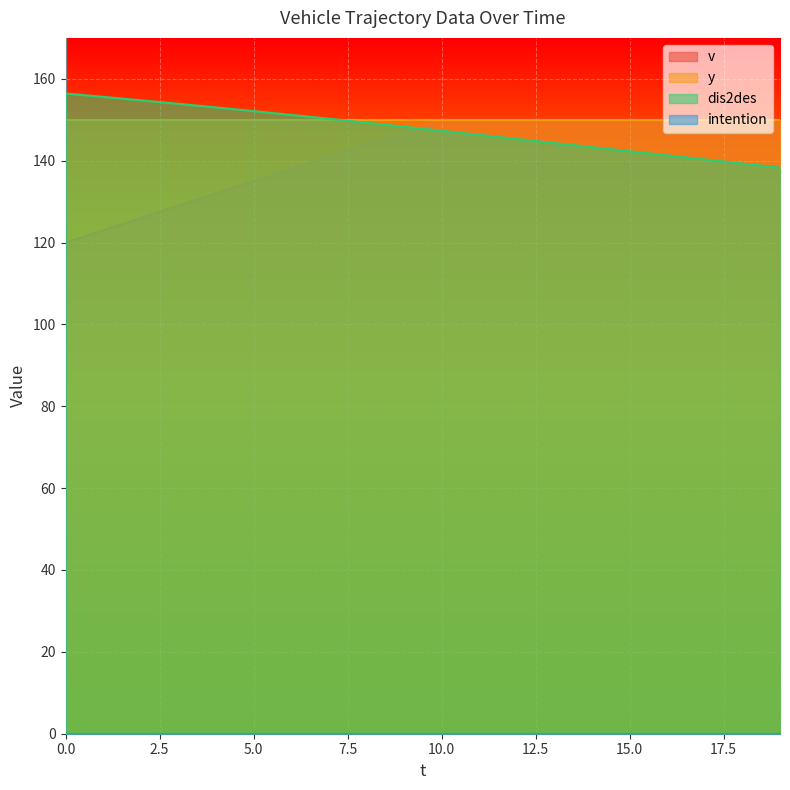

How many lines are shown in the chart?

4